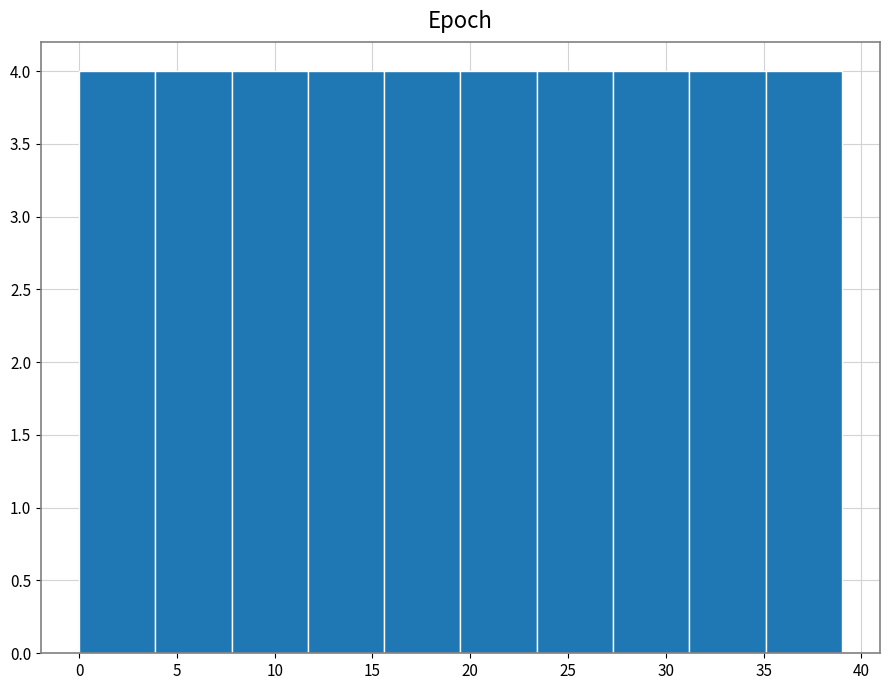

What is the height of the bar covering 11.7 to 15.6 on the x-axis? Neither the bar edges nor the heights are printed on the chart, so give them approximately, as read against the axes.

4